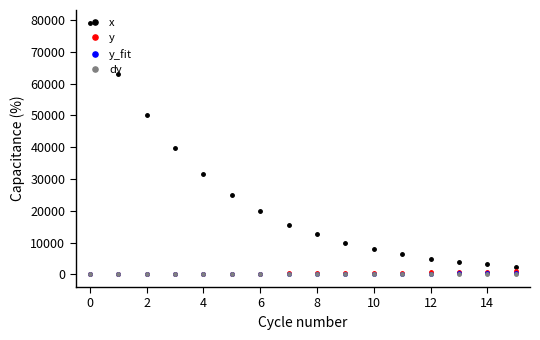

Which series has the largest range (max minus min)?

x